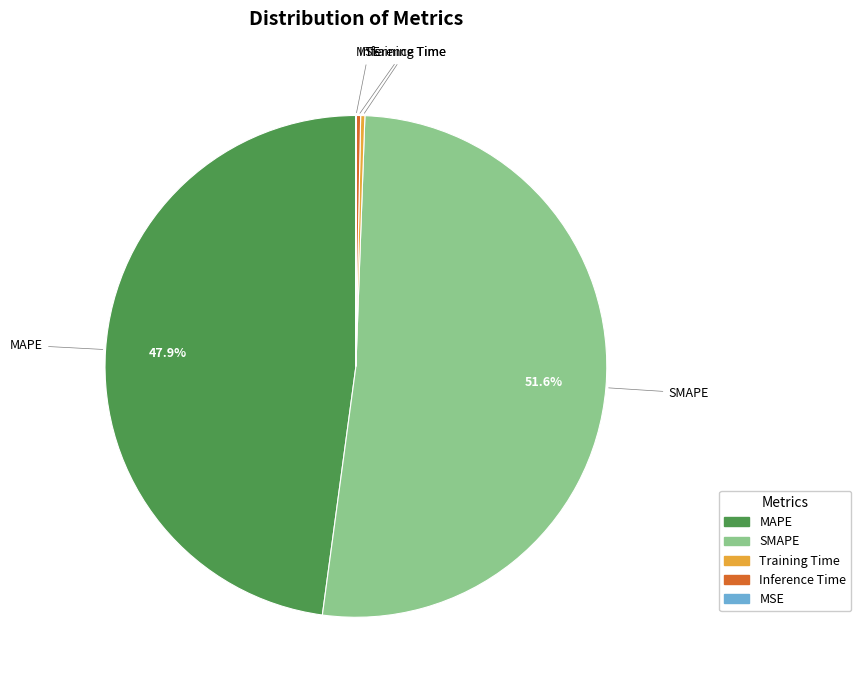

To the nearest percent, what is the combined percentage of Inference Time and MAPE?

48%